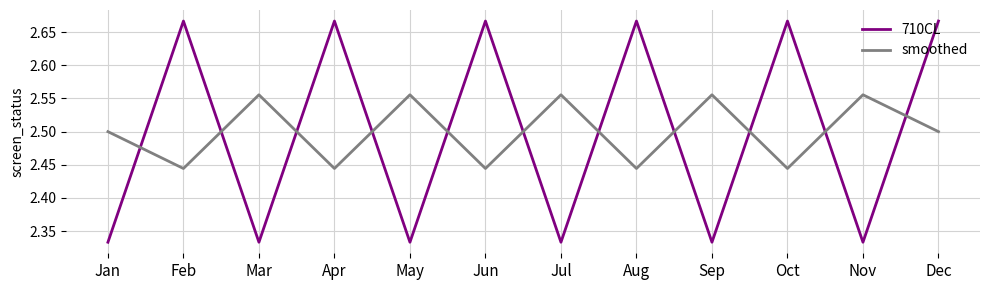

What is the difference between the maximum and minimum values in the 710CL series?

0.3